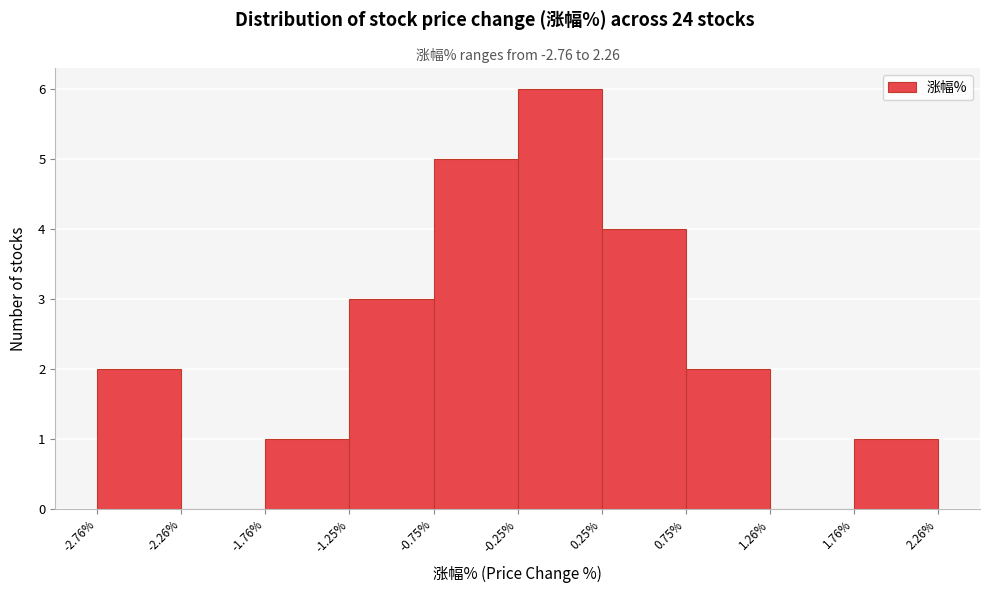

Reading left to right, transcribe this chart: for each bar, give the range it covers on the x-axis and its height. The values are not printed on the chart, so give them approximately, as read against the axis.

-2.76% to -2.26%: 2
-2.26% to -1.76%: 0
-1.76% to -1.25%: 1
-1.25% to -0.75%: 3
-0.75% to -0.25%: 5
-0.25% to 0.25%: 6
0.25% to 0.75%: 4
0.75% to 1.26%: 2
1.26% to 1.76%: 0
1.76% to 2.26%: 1